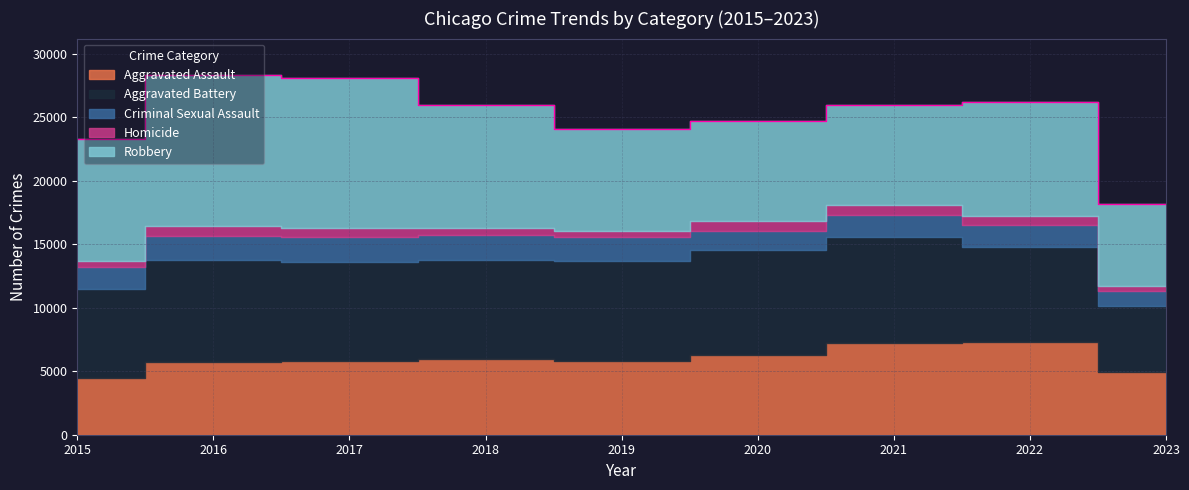

What is the difference between the maximum and minimum values in the Aggravated Battery series?

3111